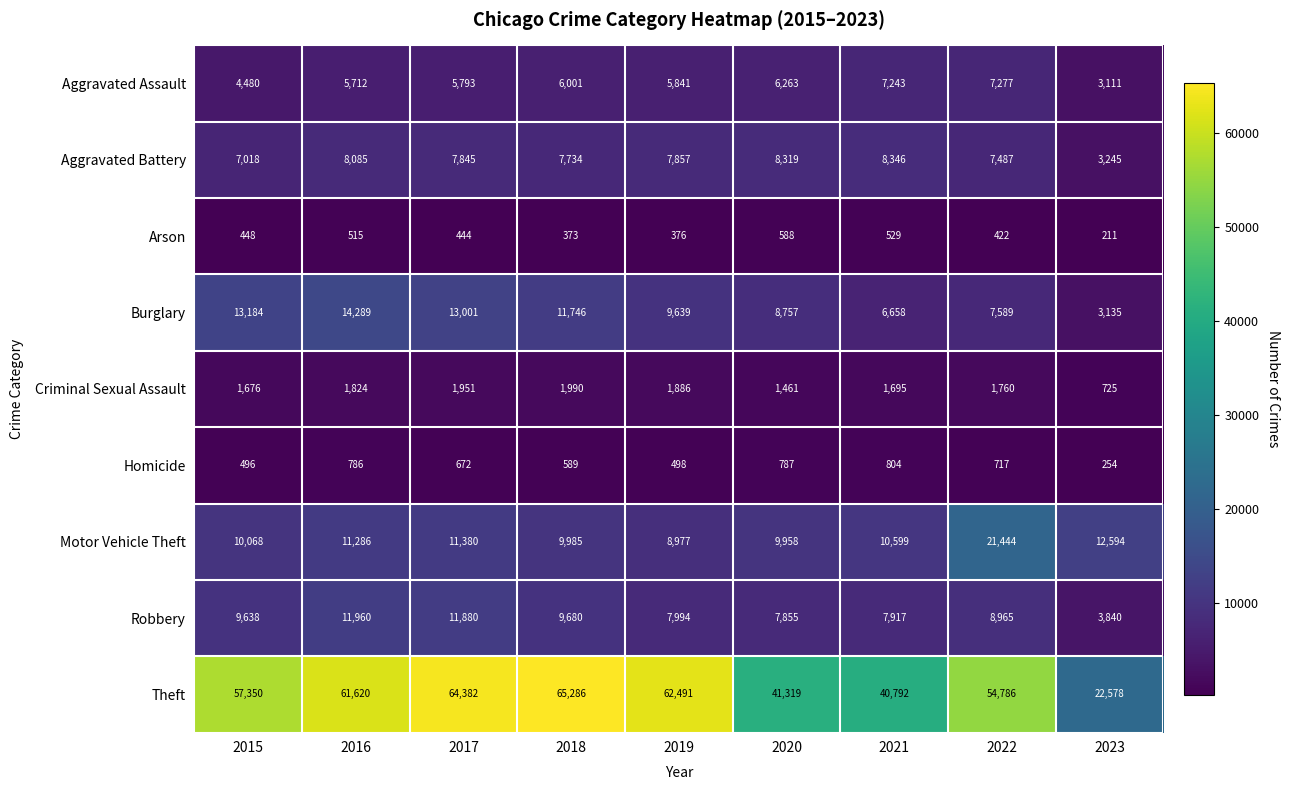

What is the total value across all series at 2019?

105559